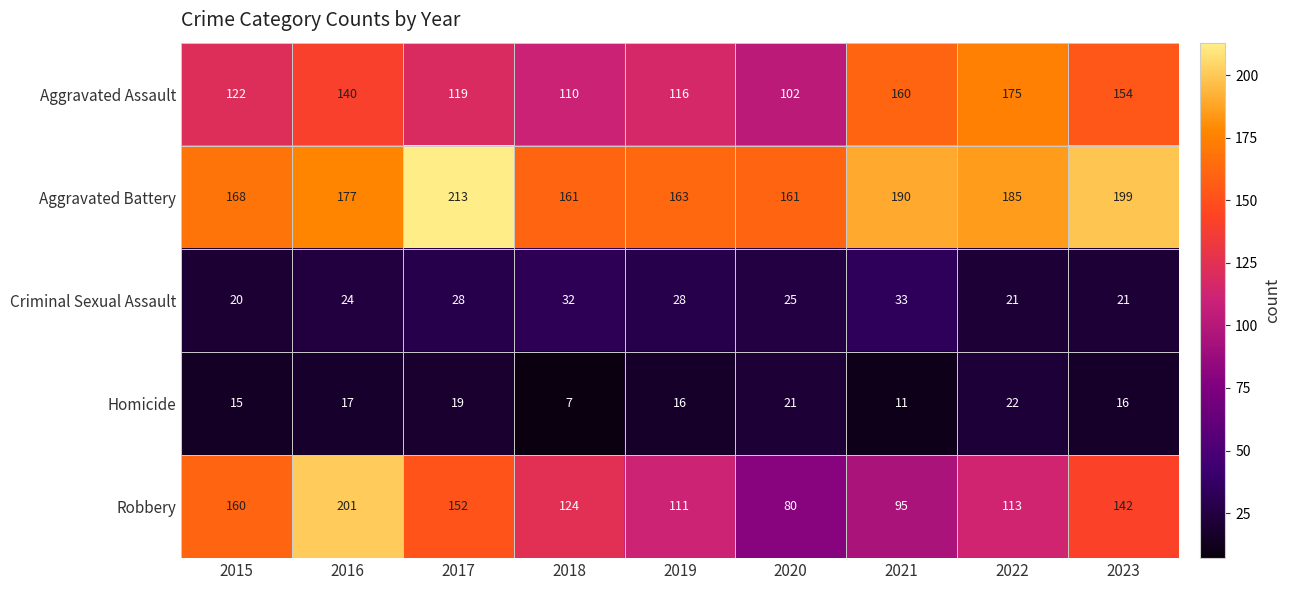

What is the average value of the Homicide series?

16